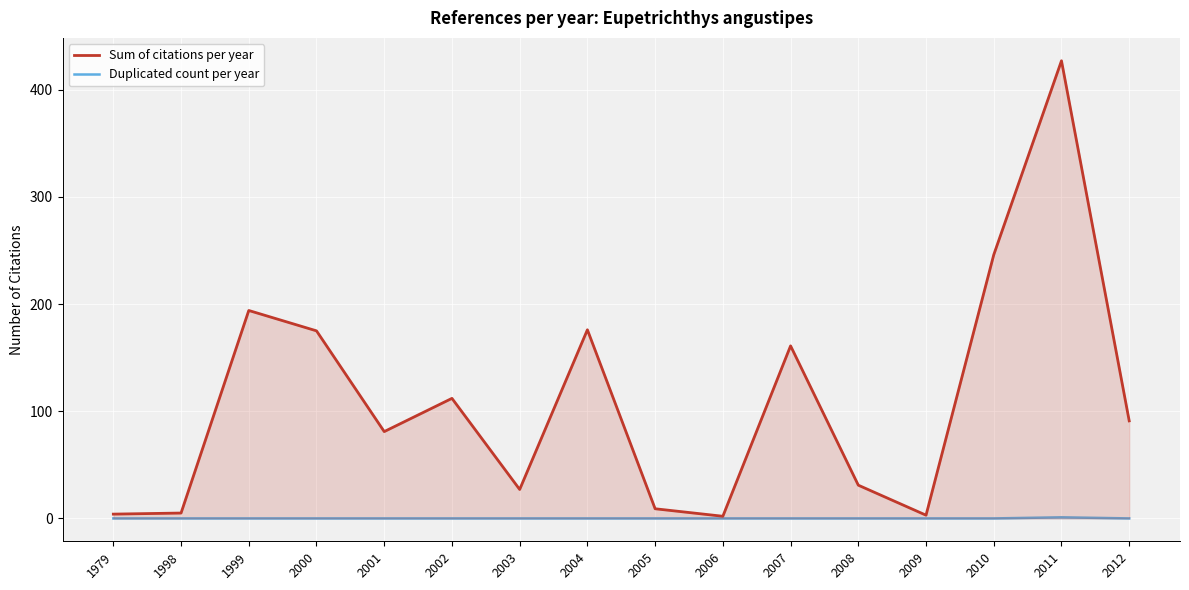

True or false: Duplicated count per year and Sum of citations per year intersect in this chart.

False